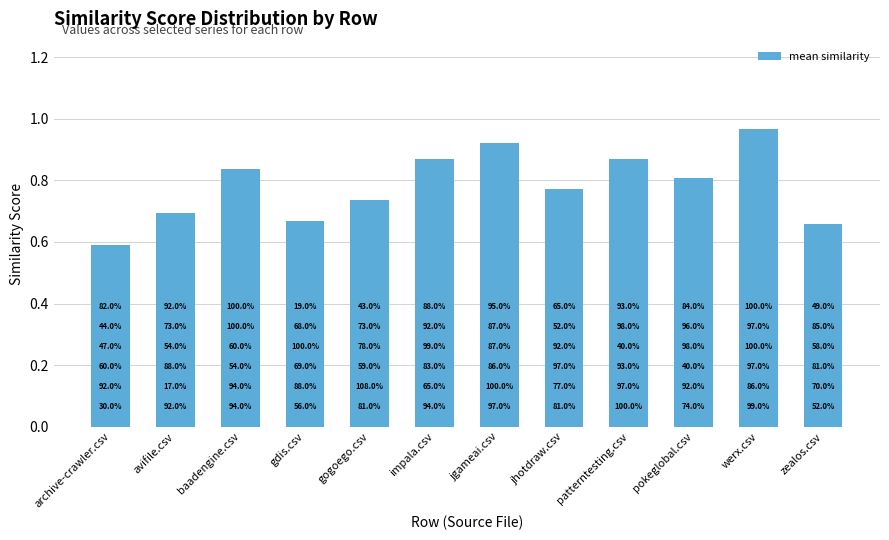

What is the average value?

0.8